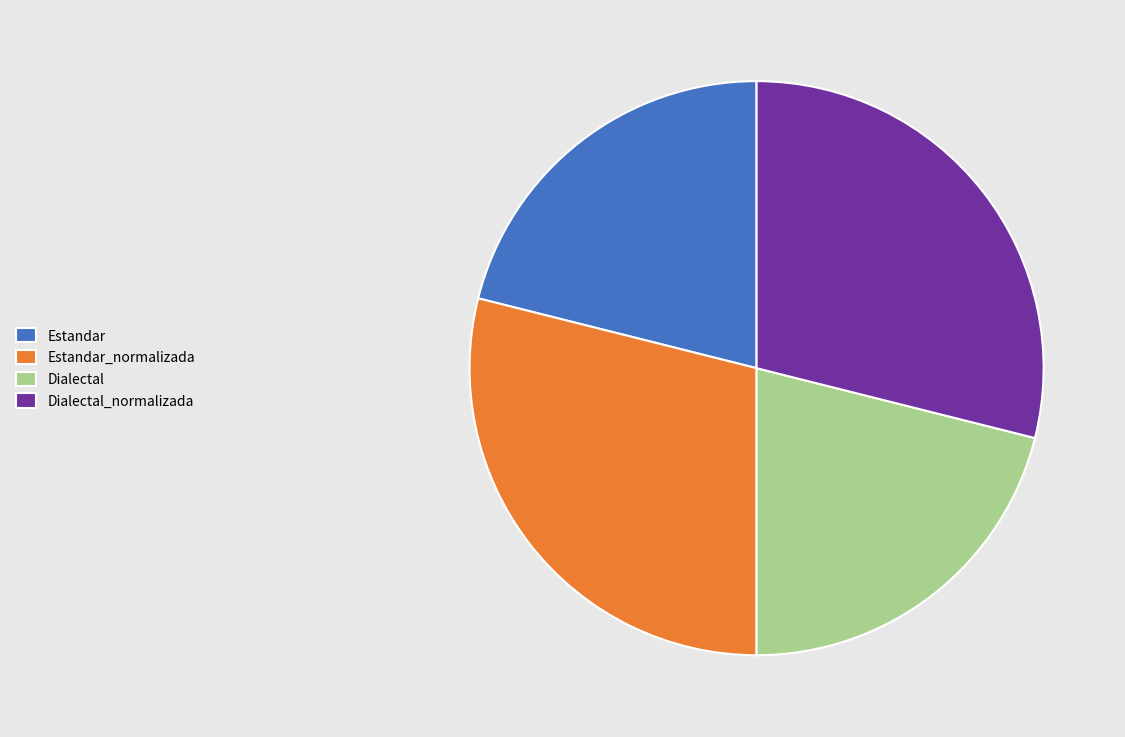

Combined, do Dialectal_normalizada and Estandar_normalizada account for over 50%?

Yes